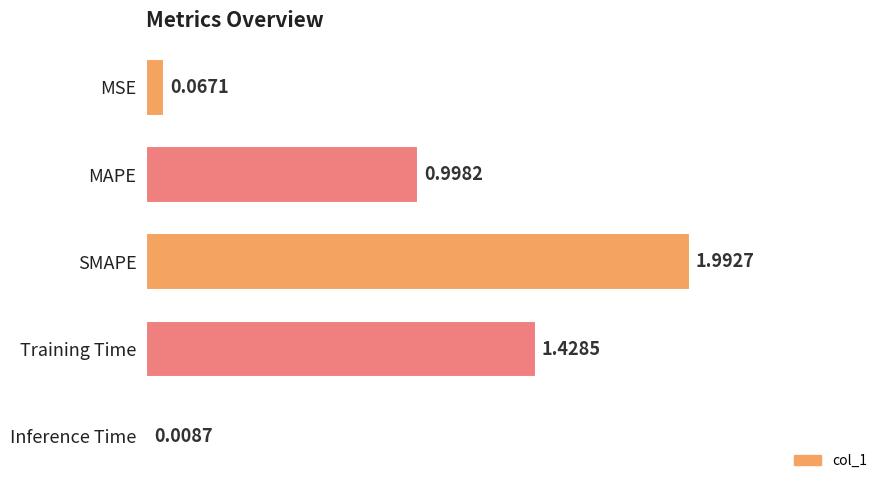

Between Training Time and Inference Time, which is larger?

Training Time